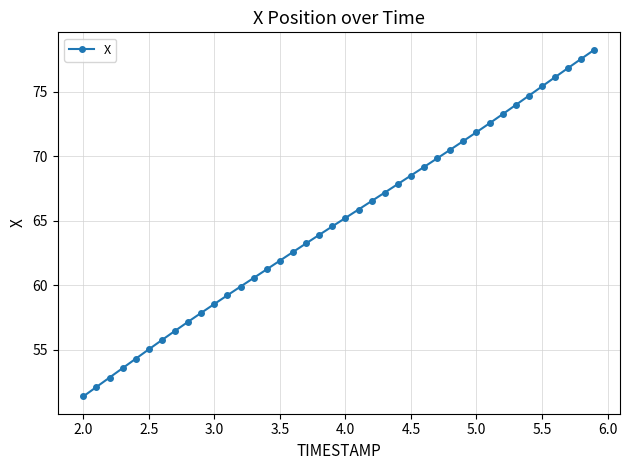

True or false: there are more than 1 points higher than both neighbors.

False